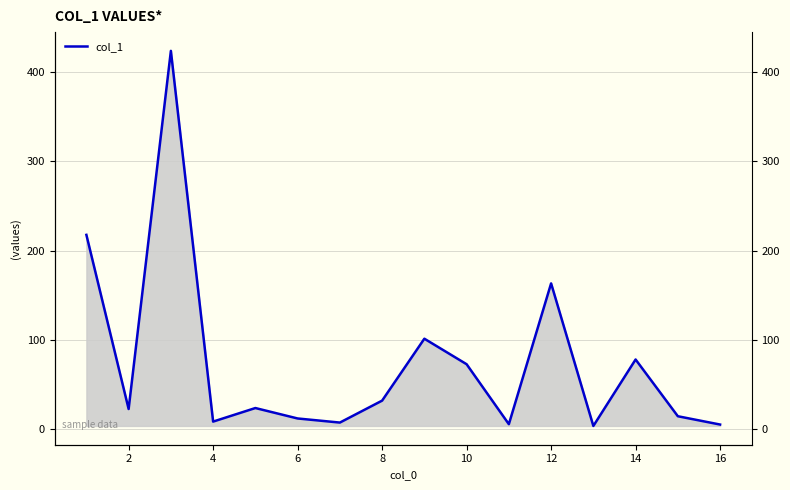

How many points are lower than both their immediate neighbors (excluding endpoints)?

5